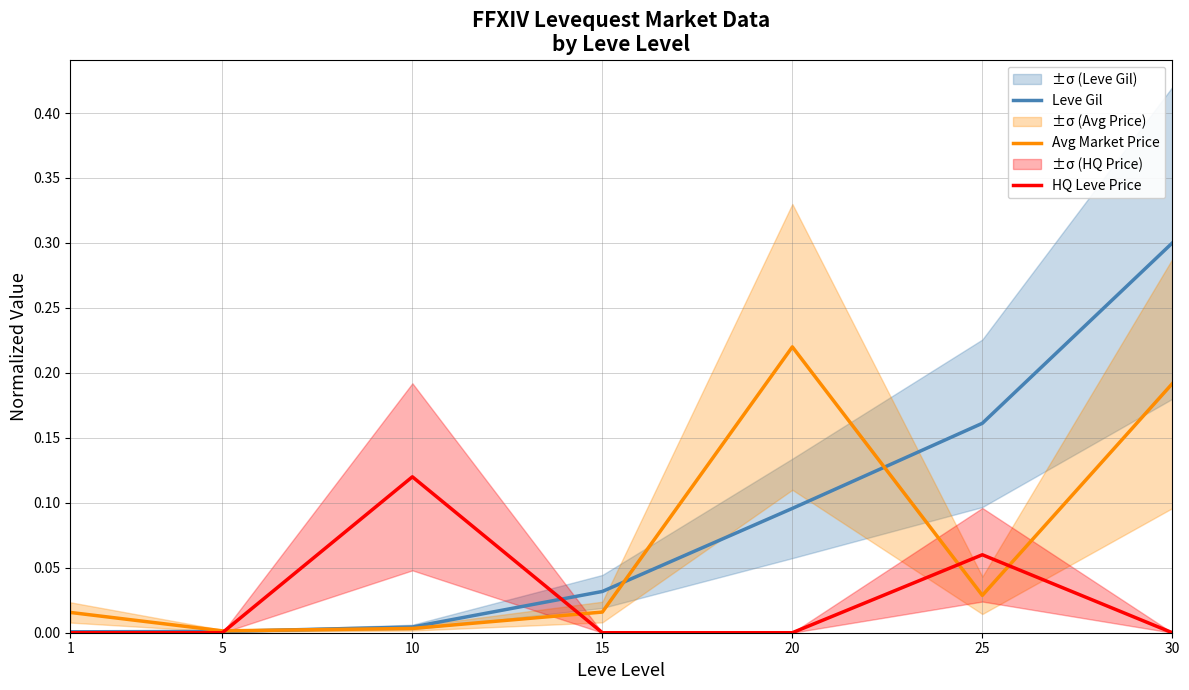

What is the average value of the Leve Gil series?

0.1